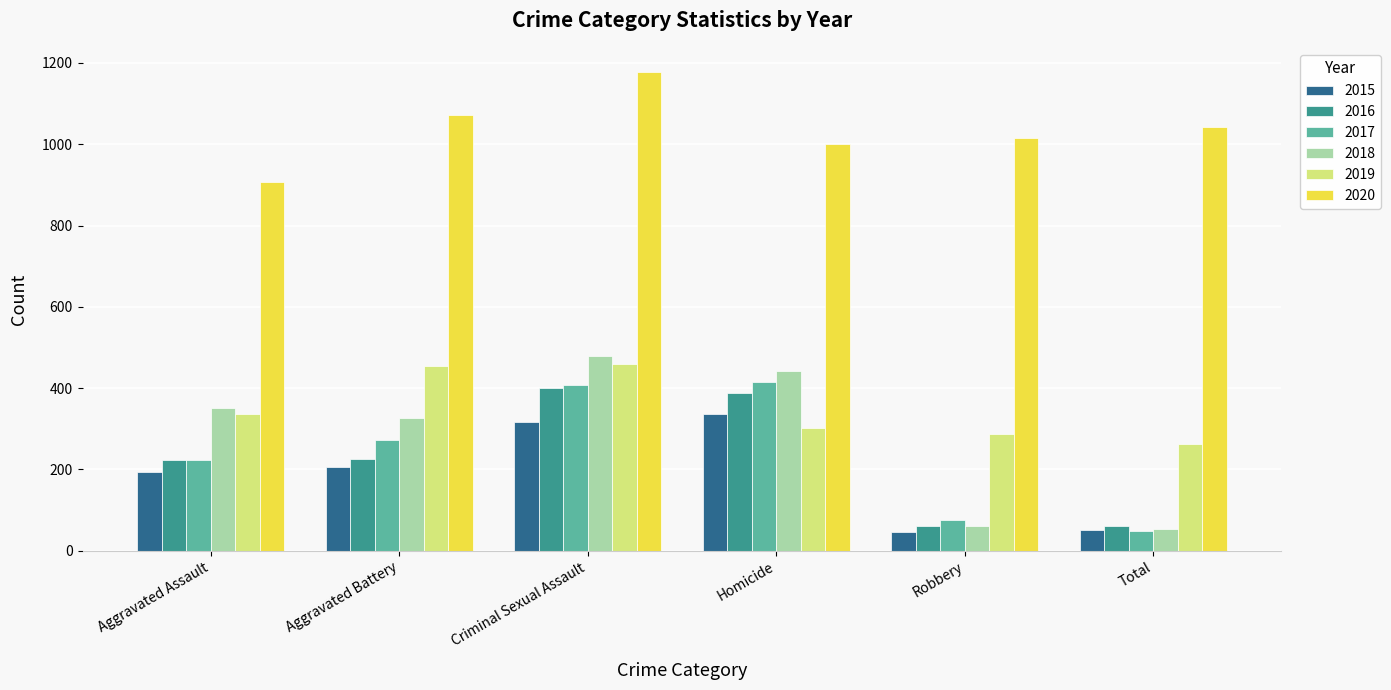

What is the average value of the 2020 series?

1036